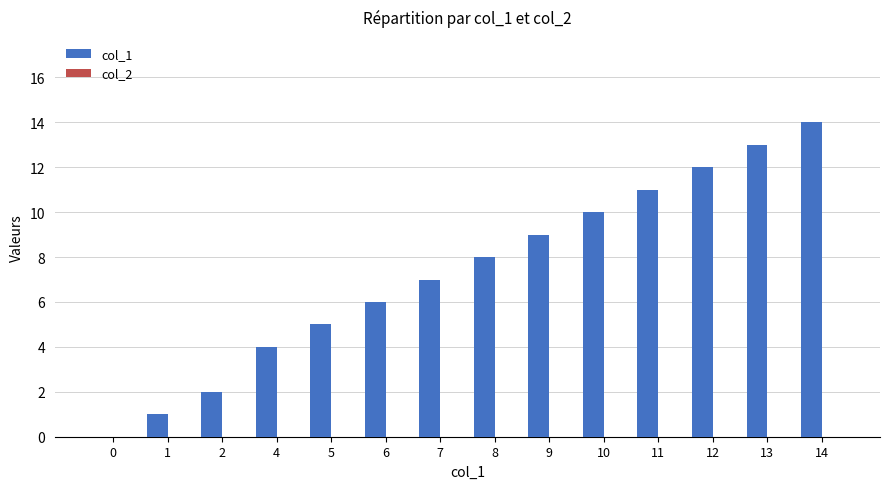

Reading left to right, transcribe all the data shown in this chart.

0=0	1=1	2=2	4=4	5=5	6=6	7=7	8=8	9=9	10=10	11=11	12=12	13=13	14=14